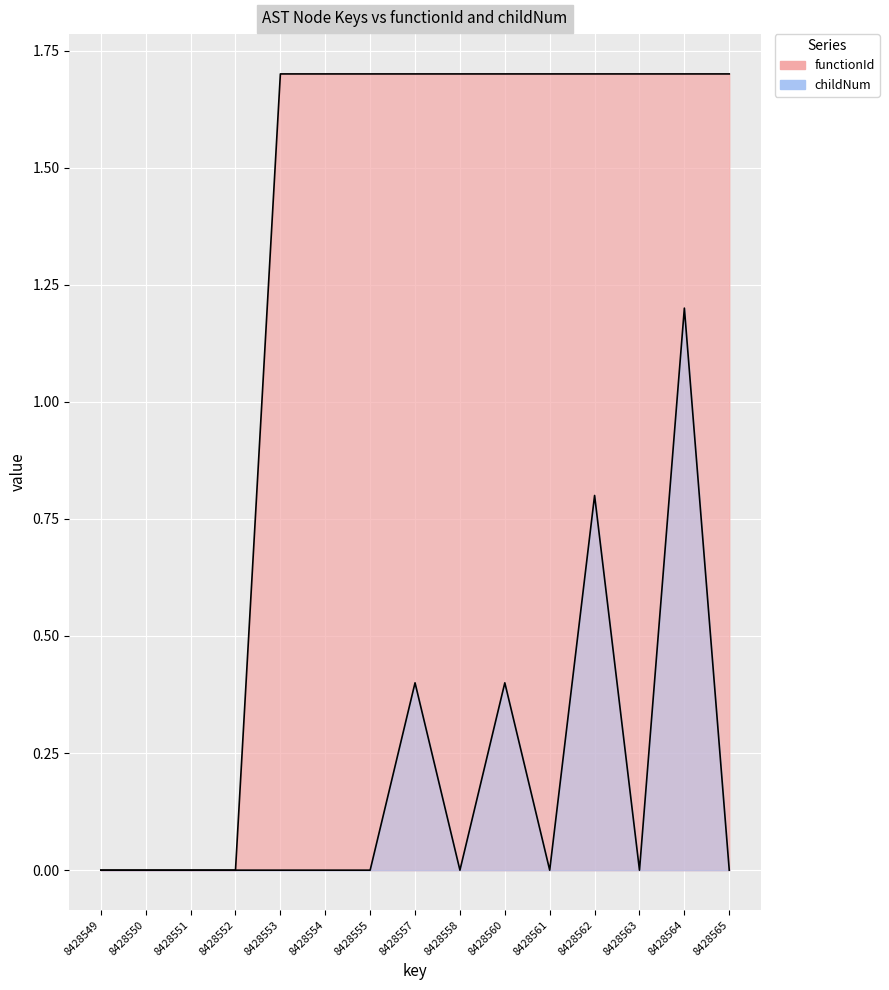

Which category has the highest value in the functionId series?

8428553